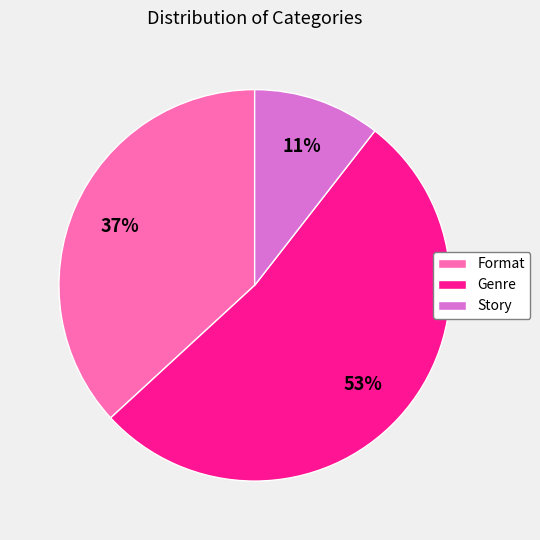

To the nearest percent, what percentage of the pie is Story?

11%